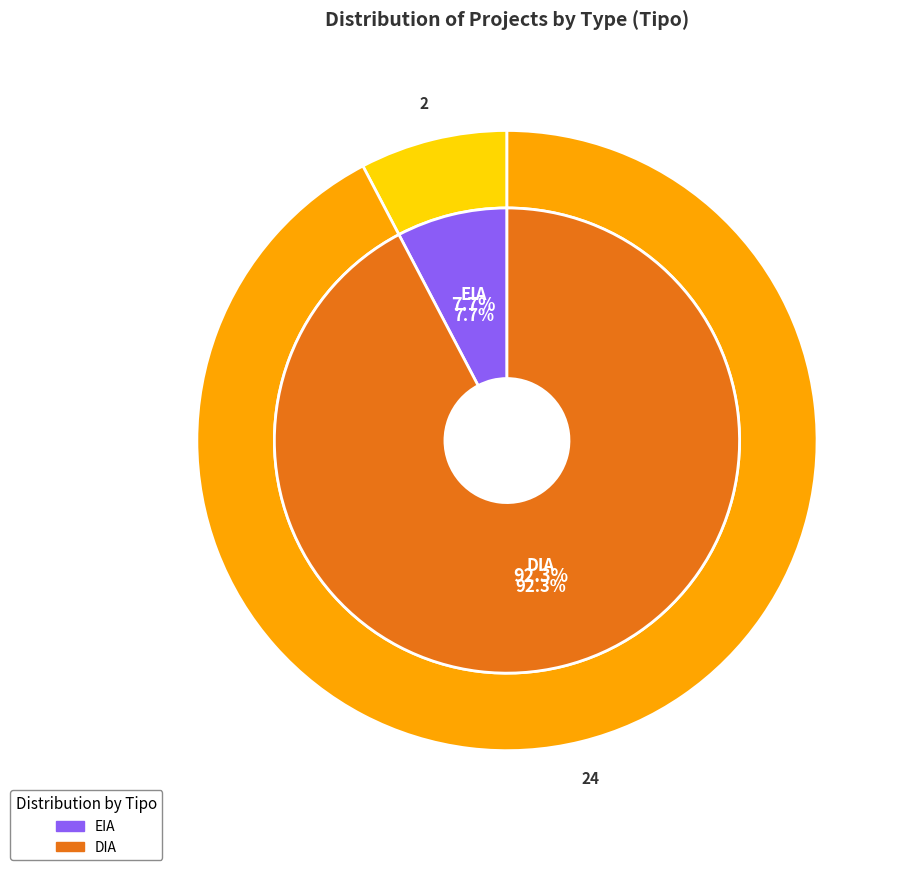

What percentage is NOT represented by EIA?

92.3%